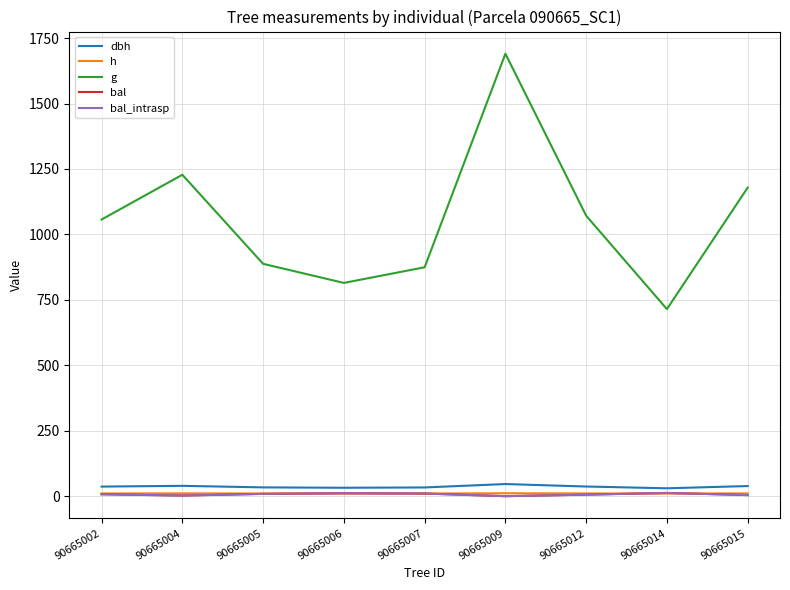

Which series has the largest range (max minus min)?

g